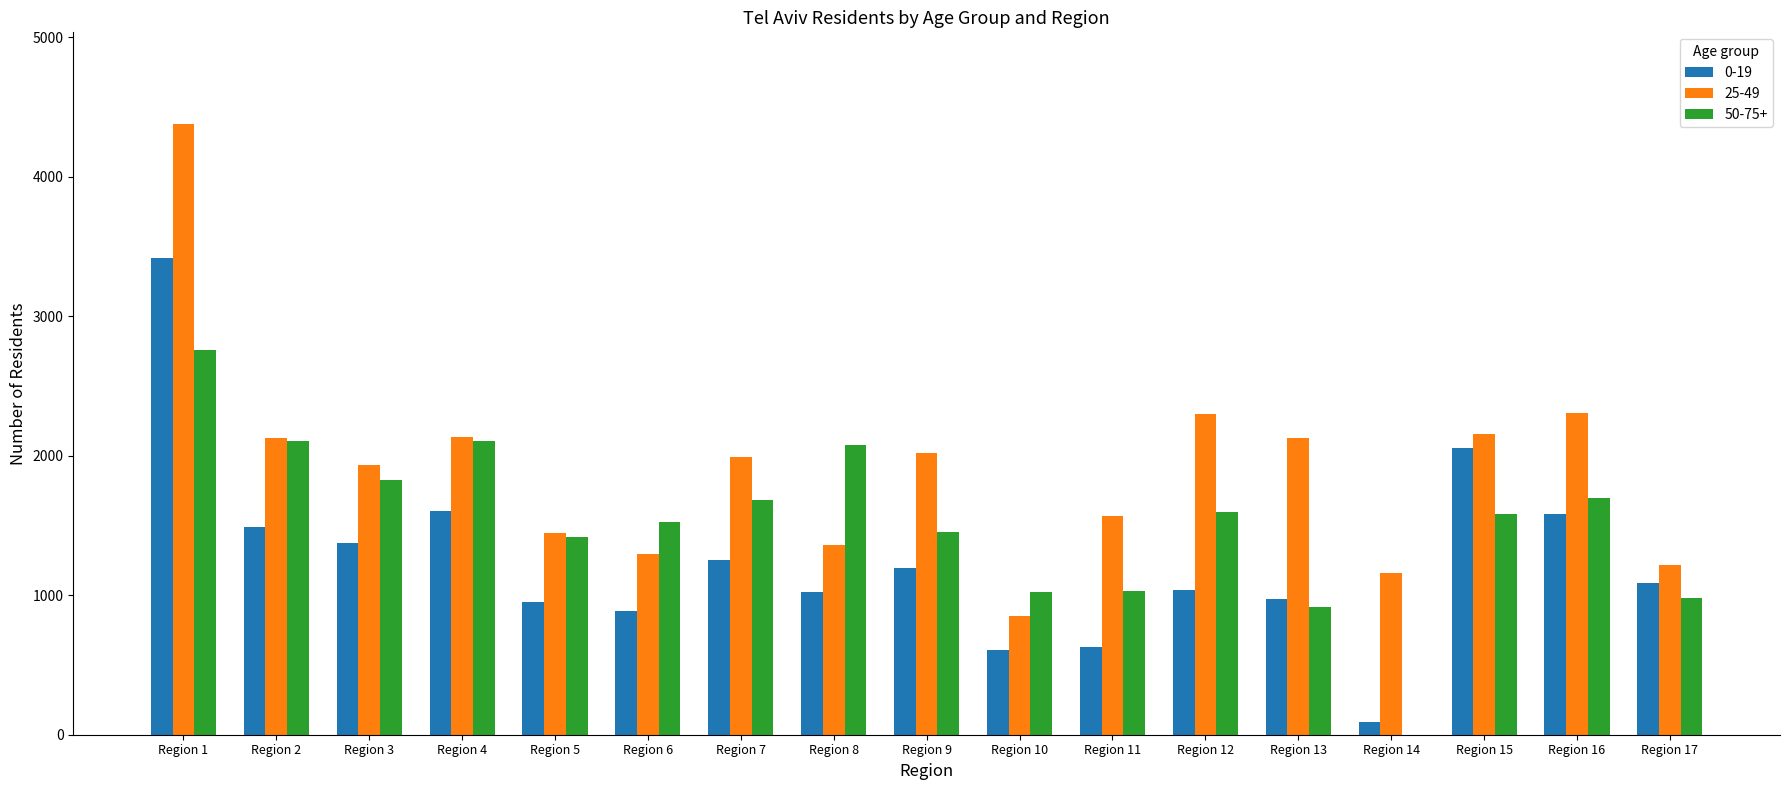

Which series has the largest total across all categories?

25-49